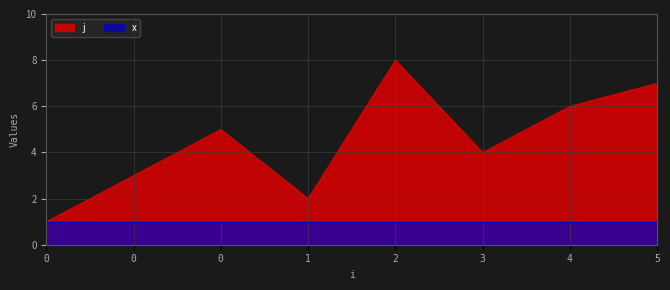

True or false: the data has more than 0 interior local peaks.

True